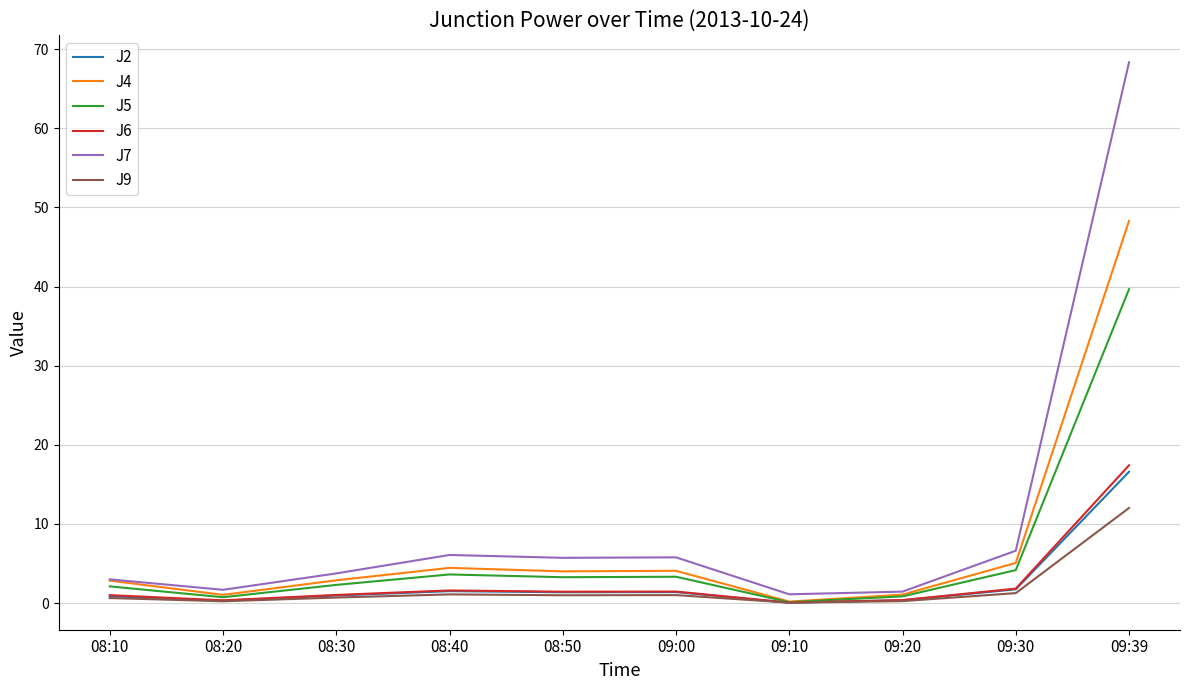

Is it true that J2 equals 0.3 at 08:20?

True